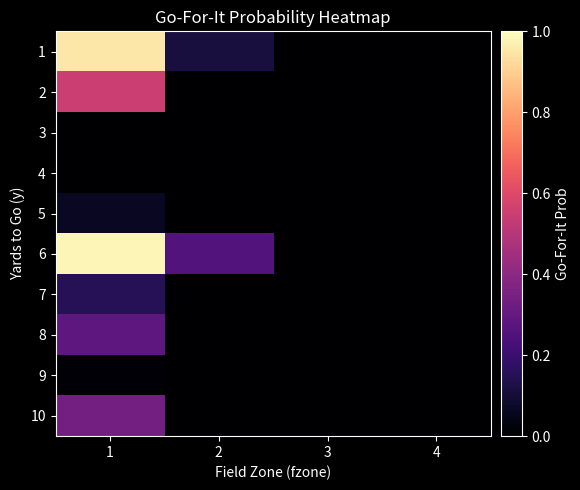

Rank the series by their maximum value, from lowest to highest.

4, 3, 9, 5, 7, 8, 10, 2, 1, 6